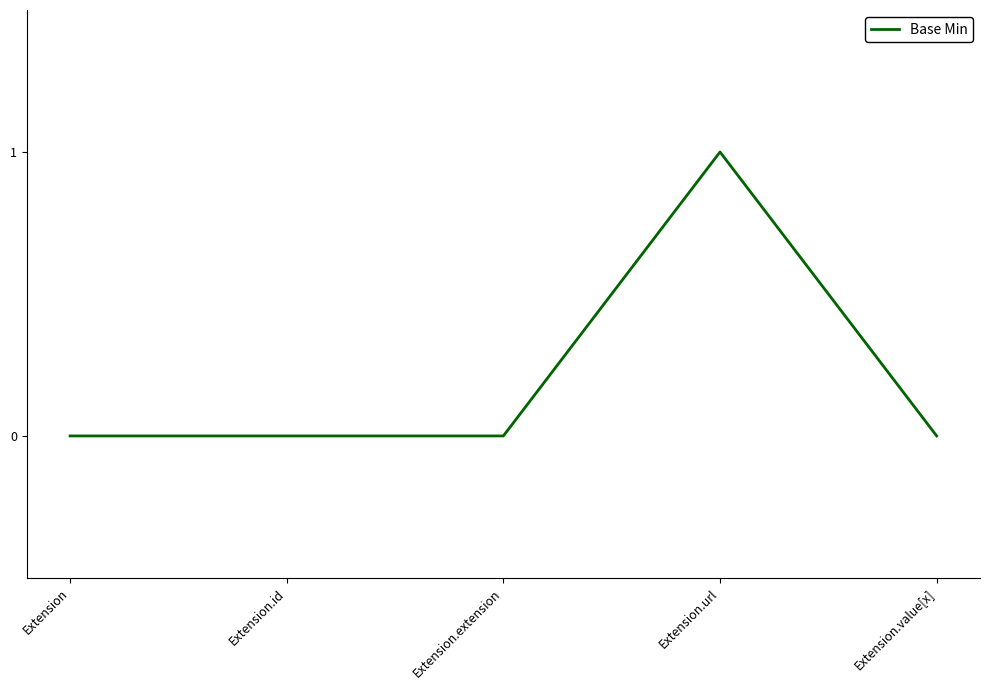

Is it true that the value at Extension.value[x] is 0?

True